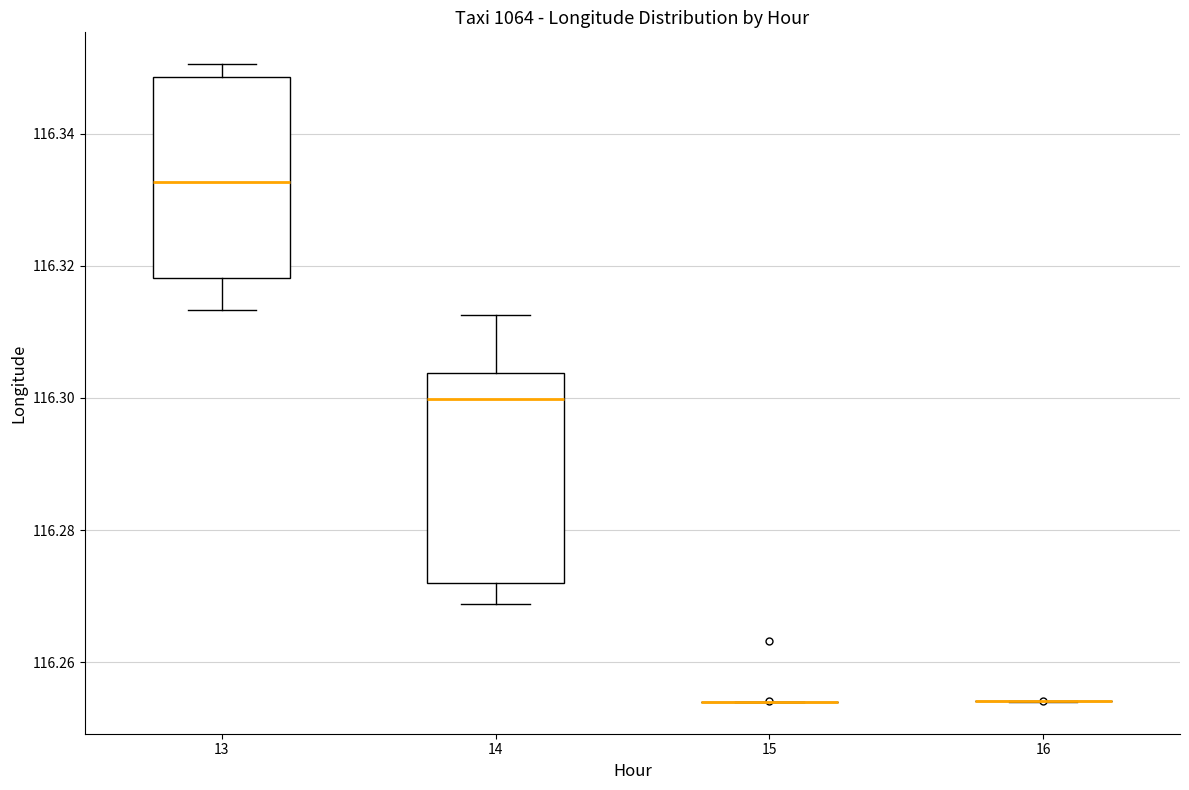

Reading left to right, transcribe this box plot: for each box, give where its median line is, the range the box spans, and where its two whiskers end, as read against the y-axis. The values are not printed on the chart, so give them approximately, as read against the axis.

13: median 116.332, box 116.318 to 116.348, whiskers 116.314 to 116.350
14: median 116.300, box 116.272 to 116.304, whiskers 116.268 to 116.312
15: box collapsed to a line at 116.254, whiskers 116.254 to 116.254
16: box collapsed to a line at 116.254, whiskers 116.254 to 116.254